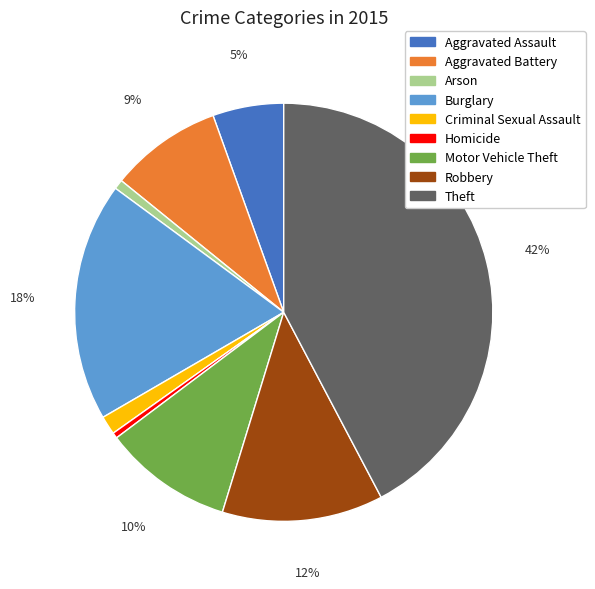

Does any single category account for the majority?

No